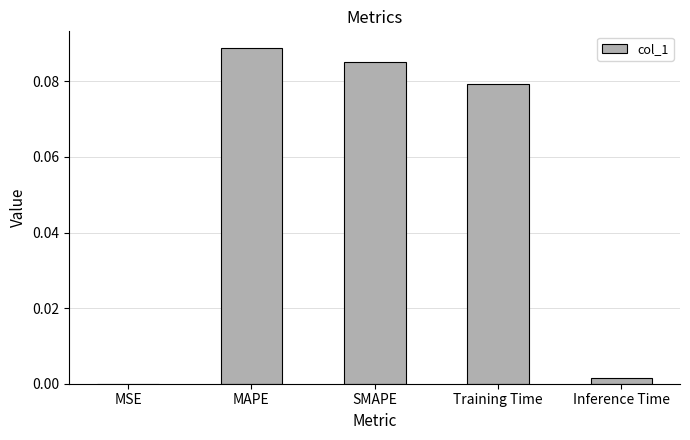

Is it true that the value at SMAPE is 0.0?

False